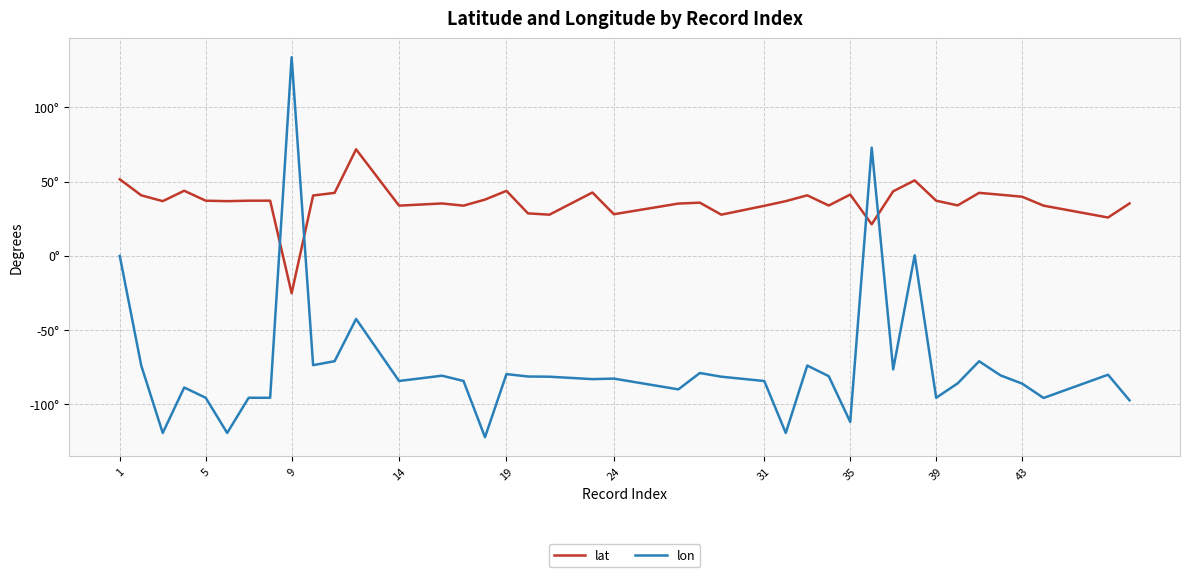

Which series ends up on top after the final intersection of lon and lat?

lat